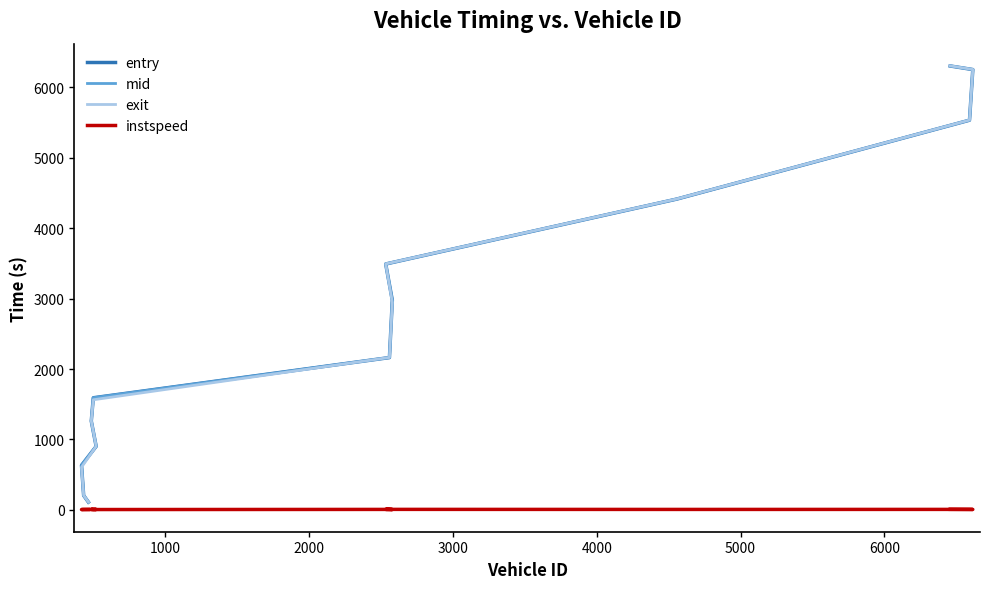

What is the sum of all instspeed values?

83.1